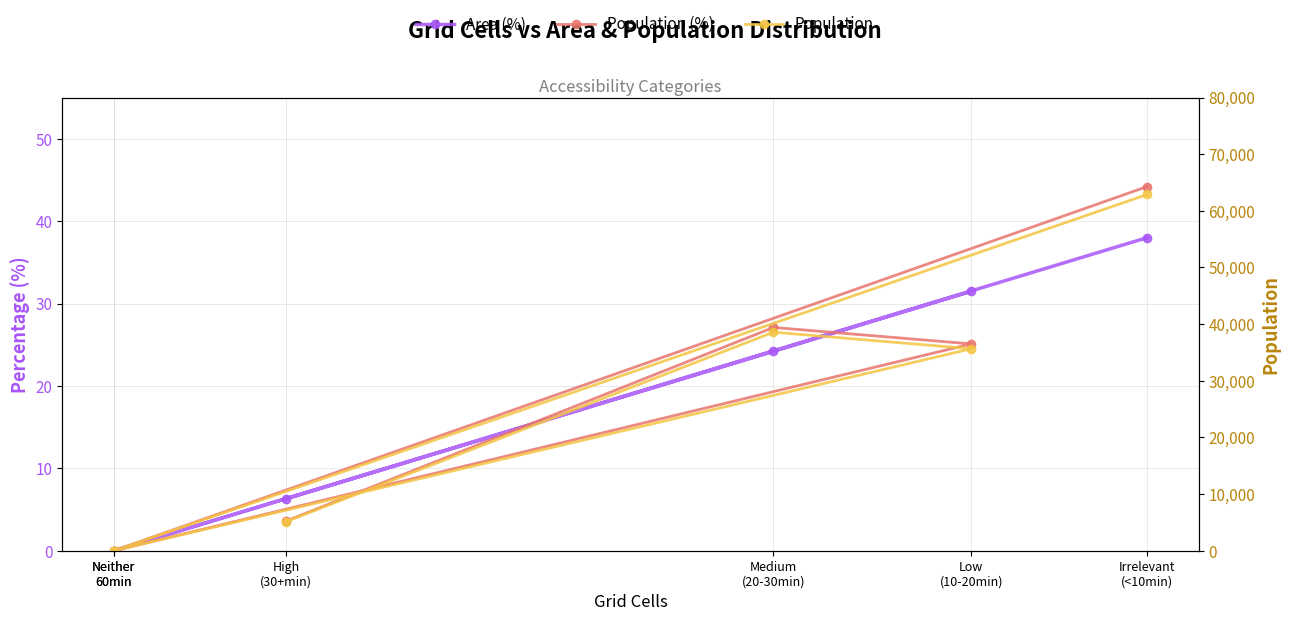

Count the number of categories in the chart.

6